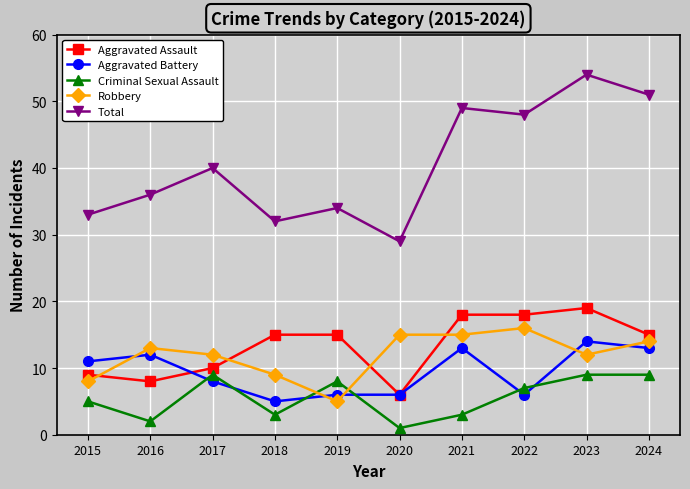

Reading right to left, list all the values displayed in this chart.

Aggravated Assault: 2024=15	2023=19	2022=18	2021=18	2020=6	2019=15	2018=15	2017=10	2016=8	2015=9
Aggravated Battery: 2024=13	2023=14	2022=6	2021=13	2020=6	2019=6	2018=5	2017=8	2016=12	2015=11
Criminal Sexual Assault: 2024=9	2023=9	2022=7	2021=3	2020=1	2019=8	2018=3	2017=9	2016=2	2015=5
Robbery: 2024=14	2023=12	2022=16	2021=15	2020=15	2019=5	2018=9	2017=12	2016=13	2015=8
Total: 2024=51	2023=54	2022=48	2021=49	2020=29	2019=34	2018=32	2017=40	2016=36	2015=33